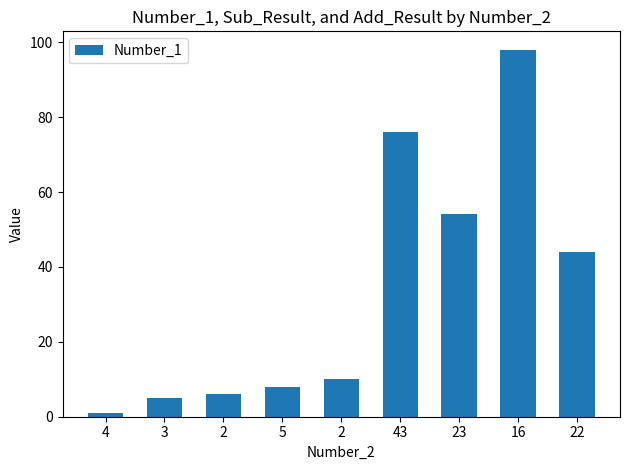

What value does the data have at 23, to the nearest 5?

55